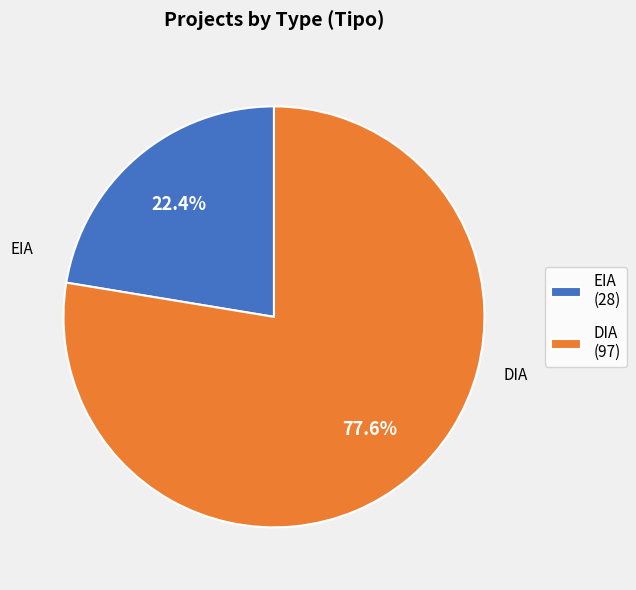

Combined, do DIA and EIA account for over 50%?

Yes